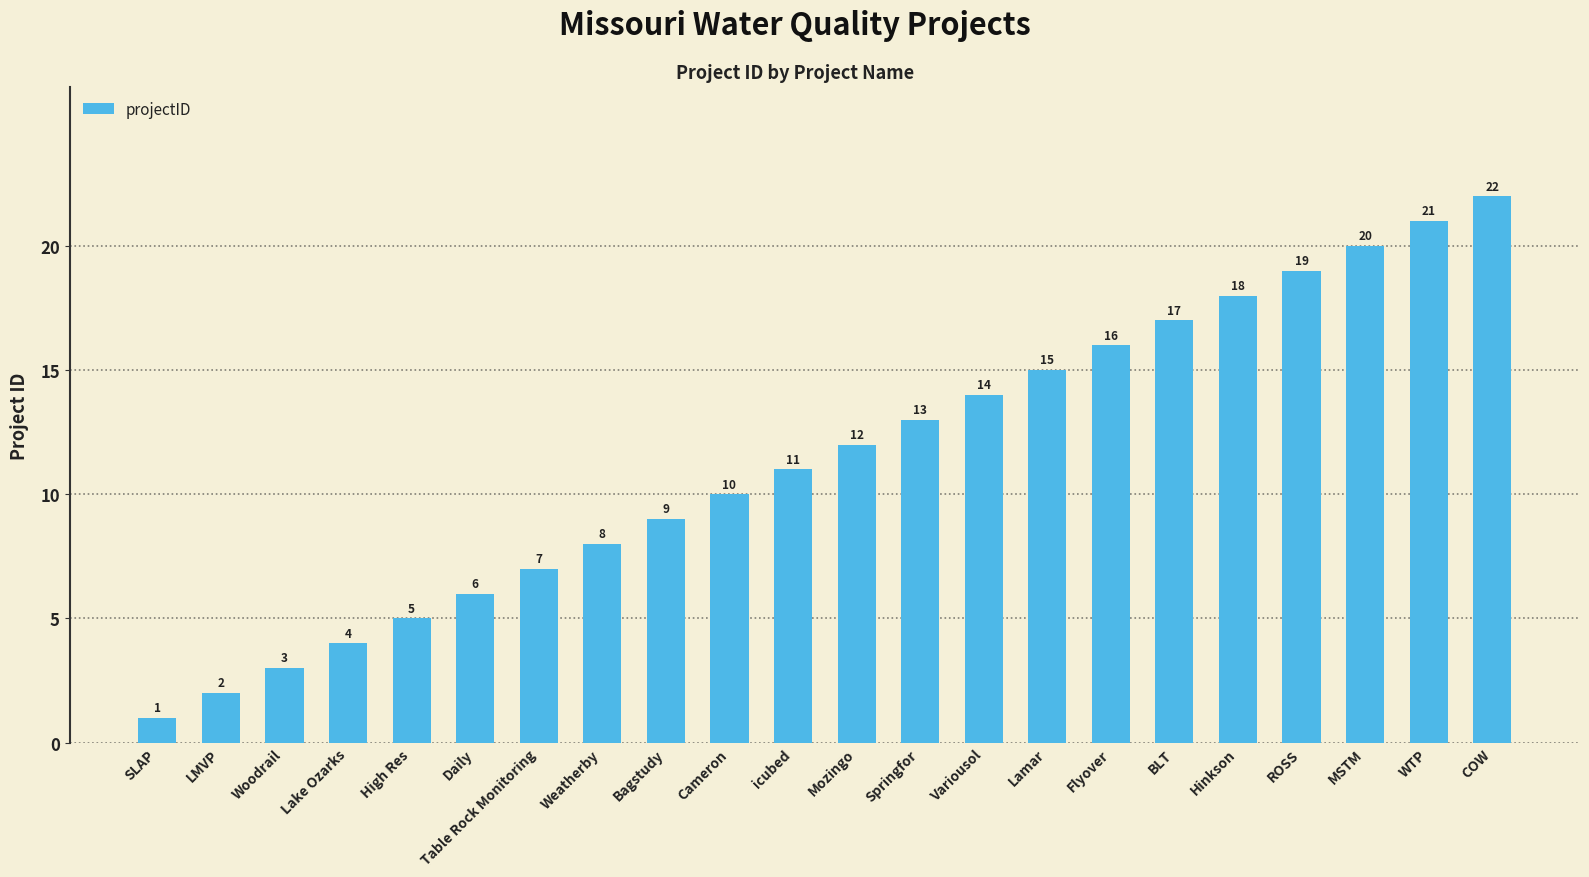

Reading left to right, what are all the values shown in this chart?

SLAP=1	LMVP=2	Woodrail=3	Lake Ozarks=4	High Res=5	Daily=6	Table Rock Monitoring=7	Weatherby=8	Bagstudy=9	Cameron=10	icubed=11	Mozingo=12	Springfor=13	Variousol=14	Lamar=15	Flyover=16	BLT=17	Hinkson=18	ROSS=19	MSTM=20	WTP=21	COW=22